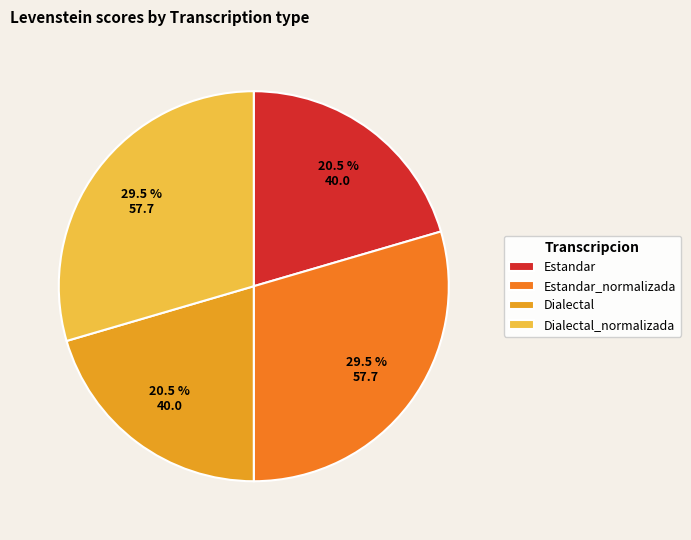

The Dialectal slice represents 8% of the pie. True or false?

False